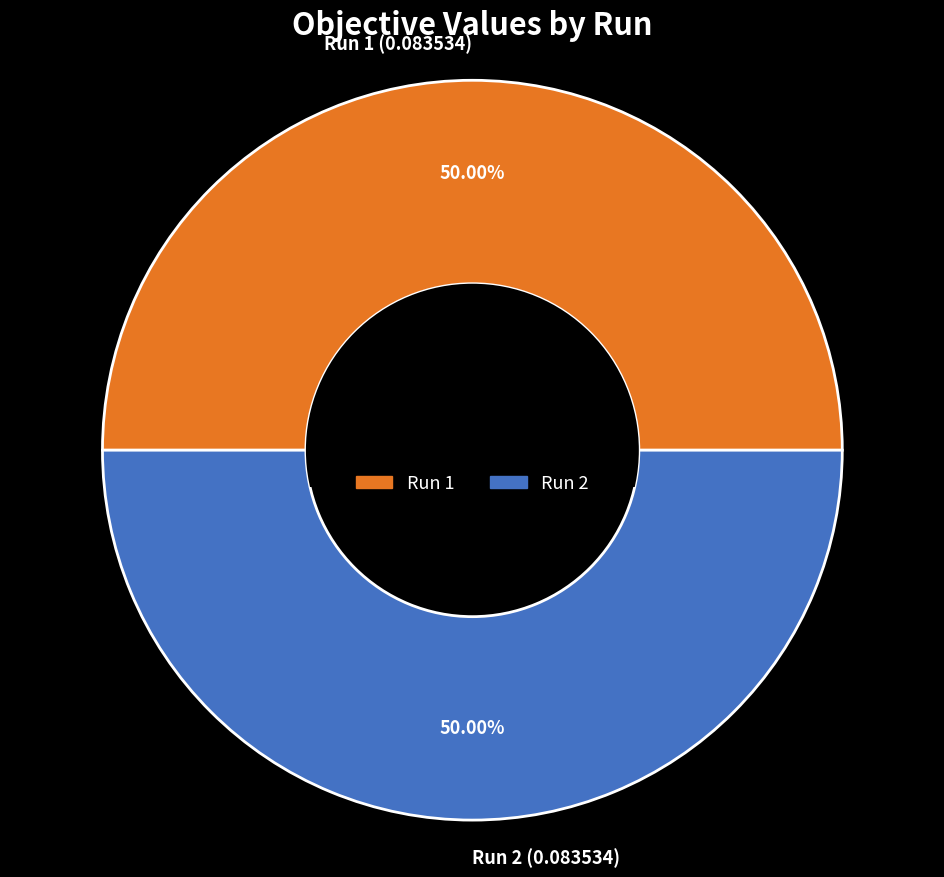

Do Run 1 (0.083534) and Run 2 (0.083534) together represent more than half of the pie?

Yes